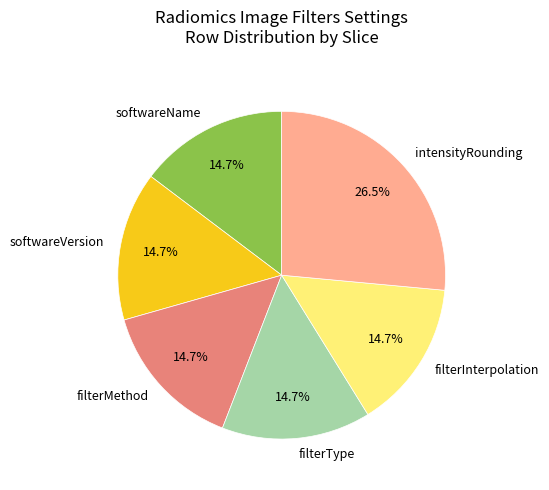

To the nearest percent, what is the combined percentage of filterInterpolation and filterType?

29%